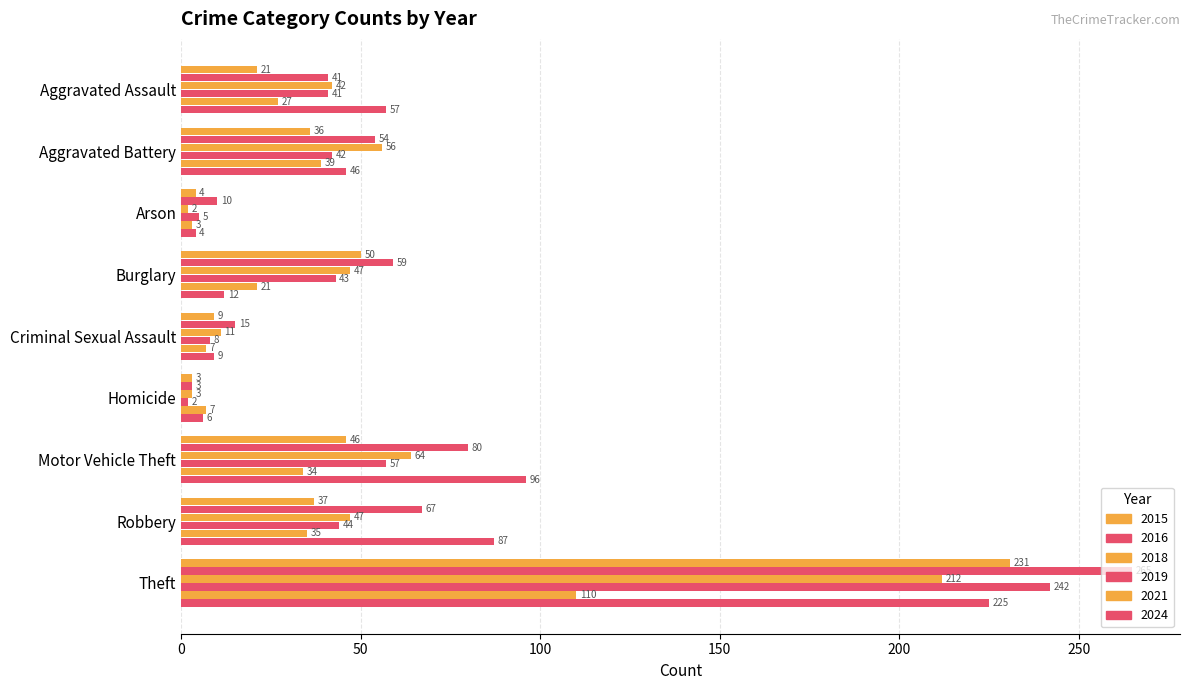

Reading left to right, what are all the values shown in this chart?

2015: Aggravated Assault=21	Aggravated Battery=36	Arson=4	Burglary=50	Criminal Sexual Assault=9	Homicide=3	Motor Vehicle Theft=46	Robbery=37	Theft=231
2016: Aggravated Assault=41	Aggravated Battery=54	Arson=10	Burglary=59	Criminal Sexual Assault=15	Homicide=3	Motor Vehicle Theft=80	Robbery=67	Theft=265
2018: Aggravated Assault=42	Aggravated Battery=56	Arson=2	Burglary=47	Criminal Sexual Assault=11	Homicide=3	Motor Vehicle Theft=64	Robbery=47	Theft=212
2019: Aggravated Assault=41	Aggravated Battery=42	Arson=5	Burglary=43	Criminal Sexual Assault=8	Homicide=2	Motor Vehicle Theft=57	Robbery=44	Theft=242
2021: Aggravated Assault=27	Aggravated Battery=39	Arson=3	Burglary=21	Criminal Sexual Assault=7	Homicide=7	Motor Vehicle Theft=34	Robbery=35	Theft=110
2024: Aggravated Assault=57	Aggravated Battery=46	Arson=4	Burglary=12	Criminal Sexual Assault=9	Homicide=6	Motor Vehicle Theft=96	Robbery=87	Theft=225